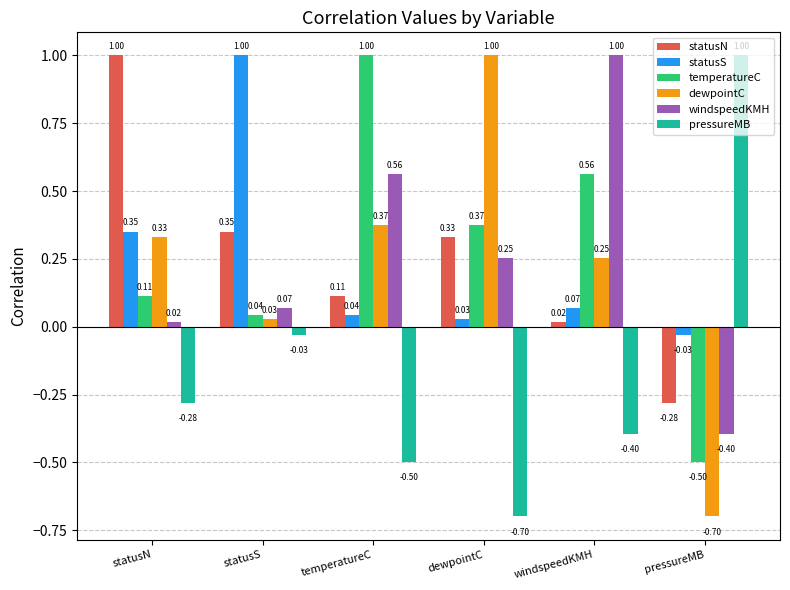

What is the spread (max minus min) of values at statusS?

1.0